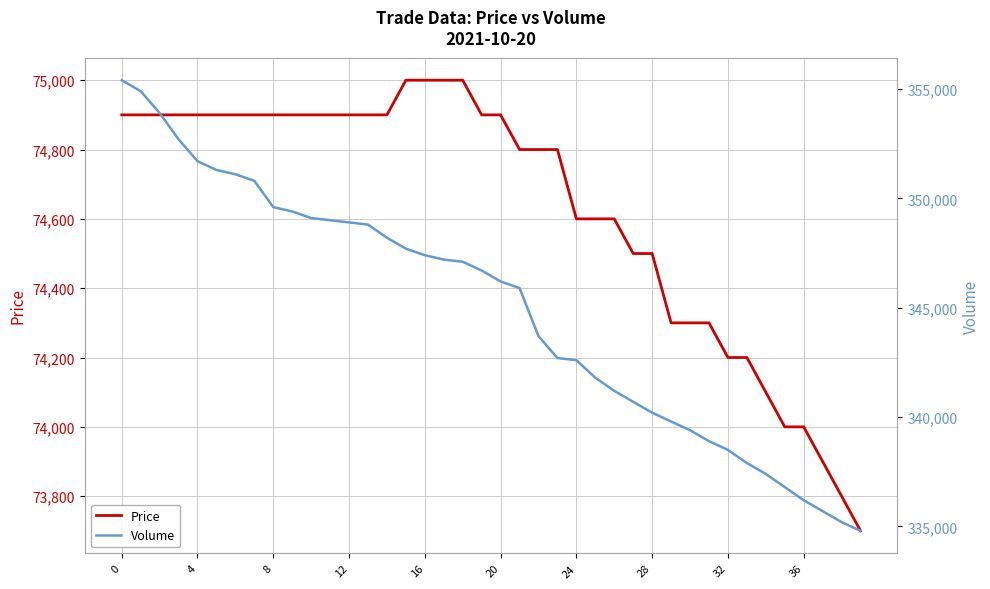

At which label is Price closest to 74350?

29